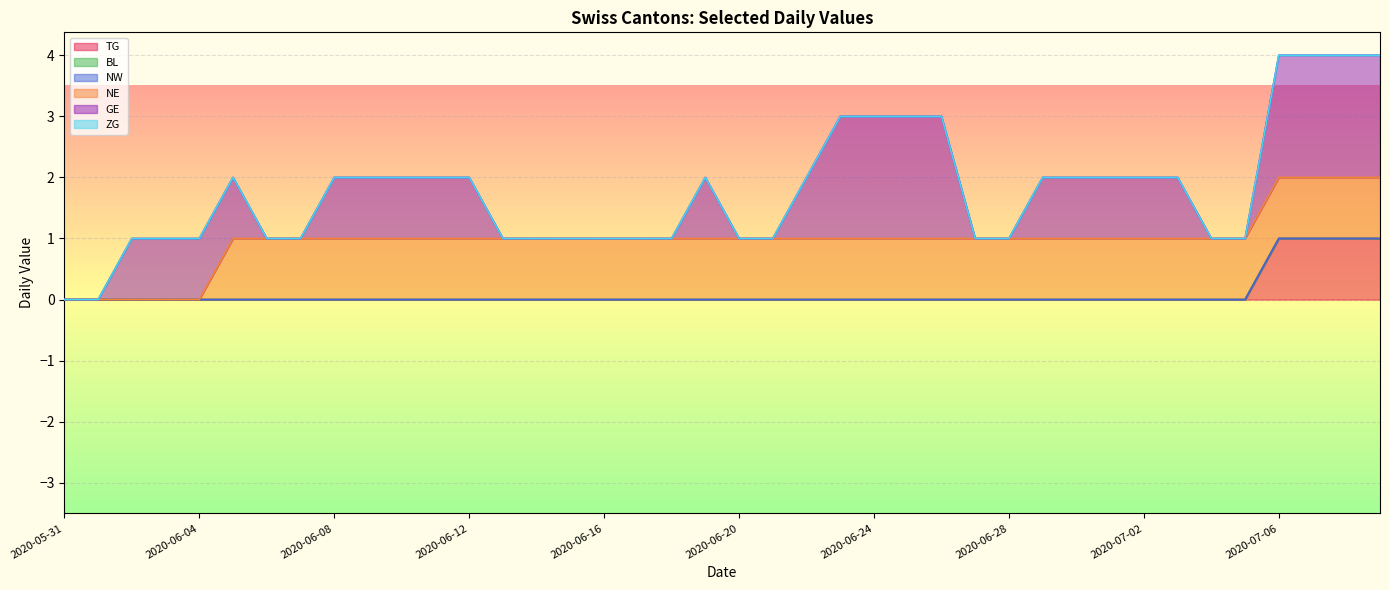

What is the difference between the maximum and second lowest values in the TG series?

1